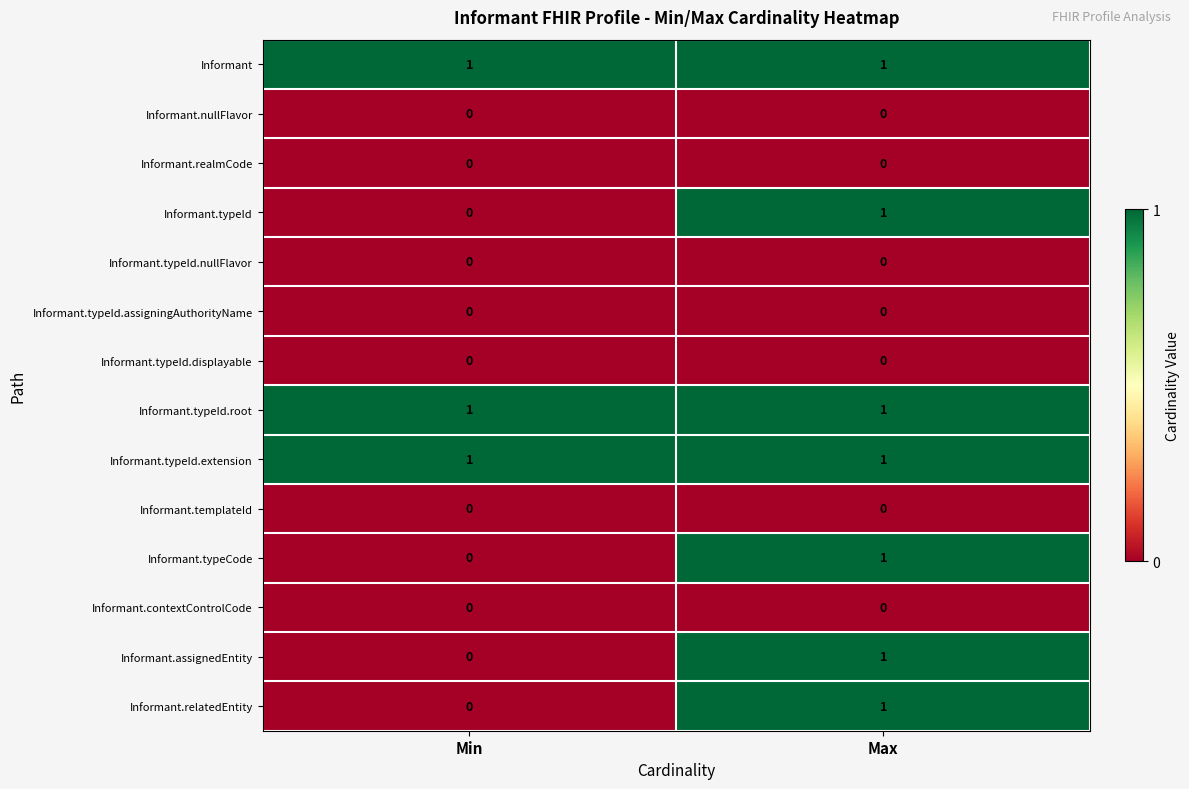

At which category is the sum across all series the highest?

Max